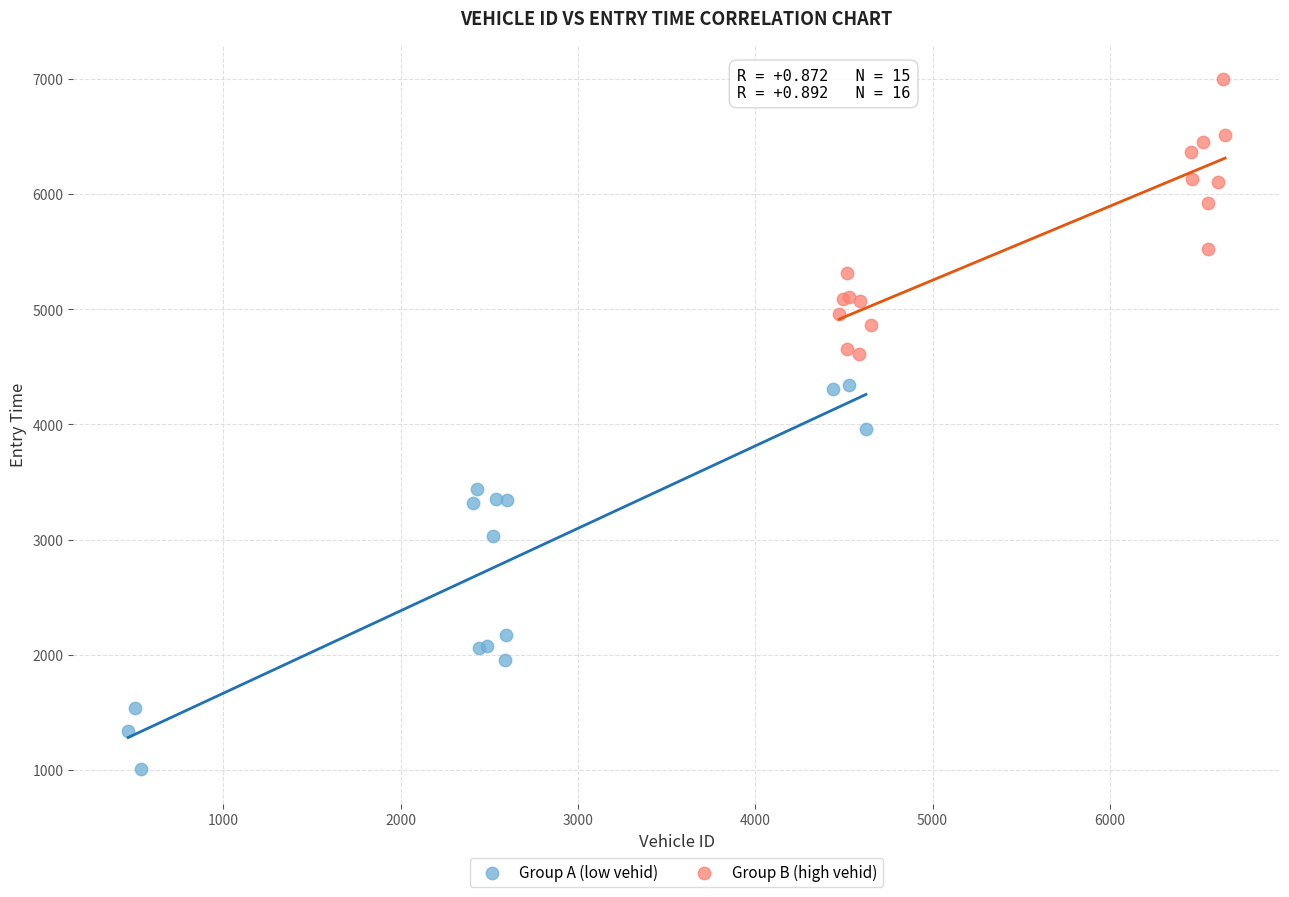

Which series contains the lowest Y value?

Group A (low vehid)